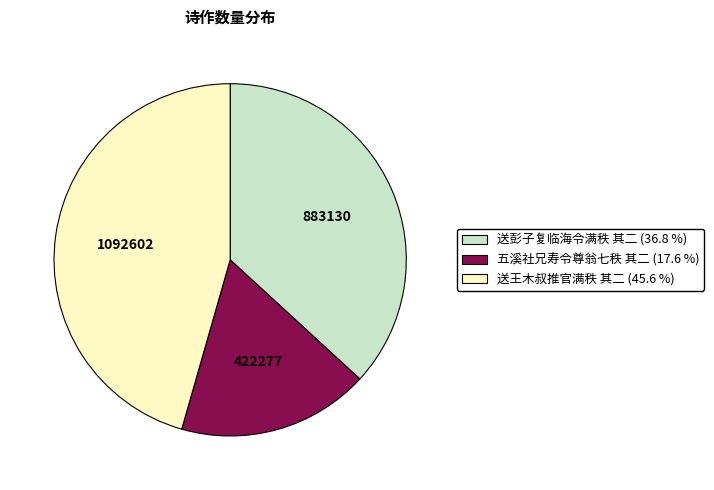

Rank the categories by value from lowest to highest.

五溪社兄寿令尊翁七秩 其二, 送彭子复临海令满秩 其二, 送王木叔推官满秩 其二